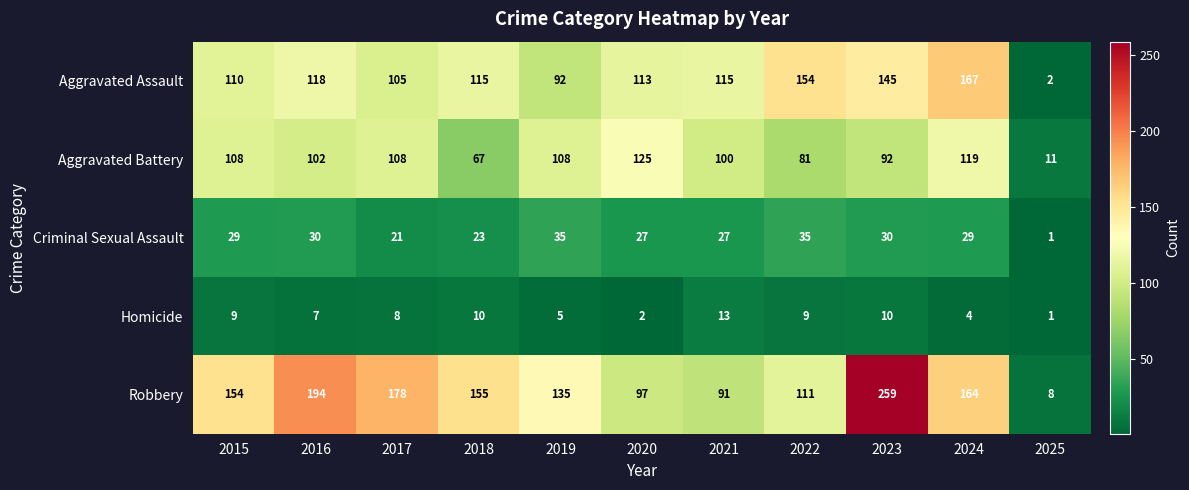

What is the difference between the Aggravated Battery values at 2020 and 2022?

44